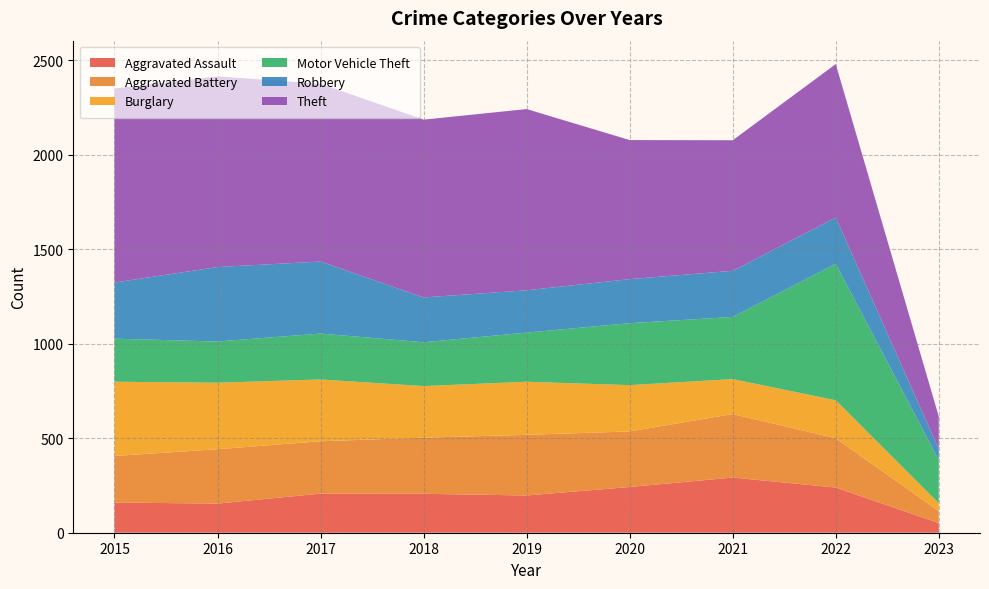

Reading left to right, transcribe all the data shown in this chart.

Aggravated Assault: 160	154	207	206	197	242	292	239	51
Aggravated Battery: 246	288	277	297	321	294	336	261	63
Burglary: 393	352	327	273	281	245	185	201	42
Motor Vehicle Theft: 228	218	243	232	260	328	329	722	229
Robbery: 297	394	381	237	224	233	244	245	58
Theft: 1027	1009	941	941	959	736	691	812	172